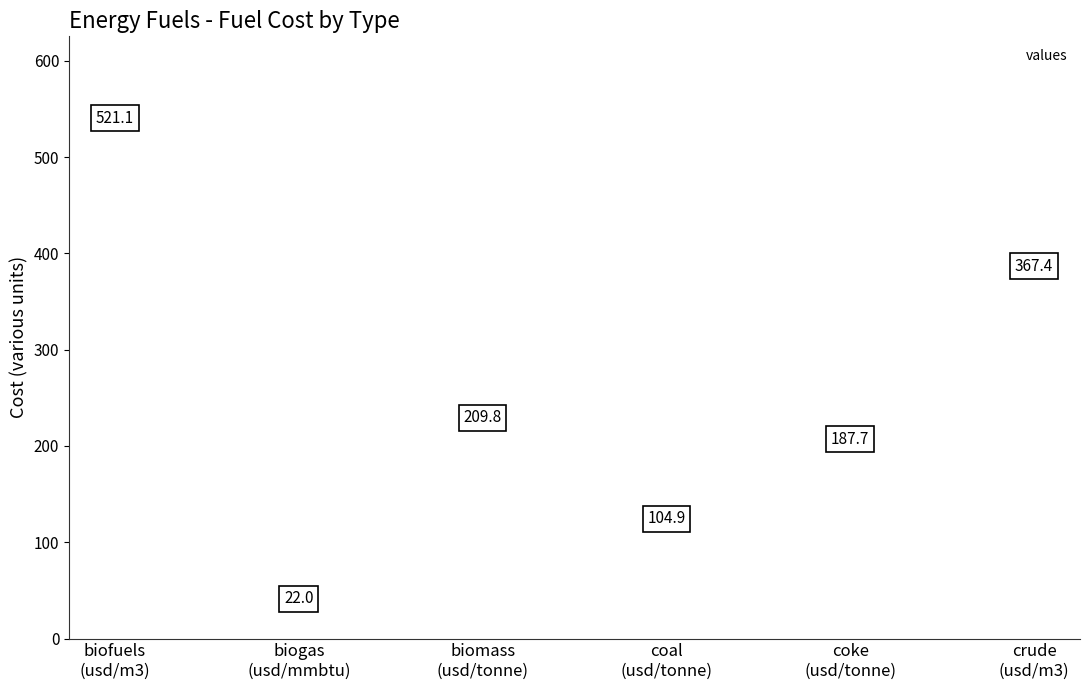

Reading right to left, extract all data points from this chart.

367.4	187.7	104.9	209.8	22.0	521.1